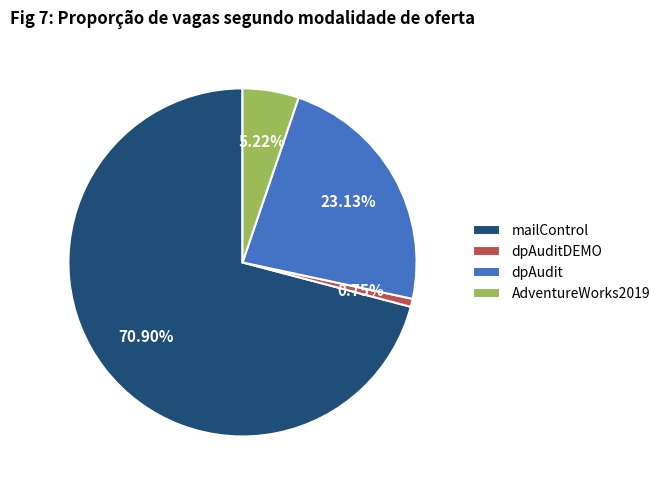

To the nearest percent, what is the average slice percentage?

25%